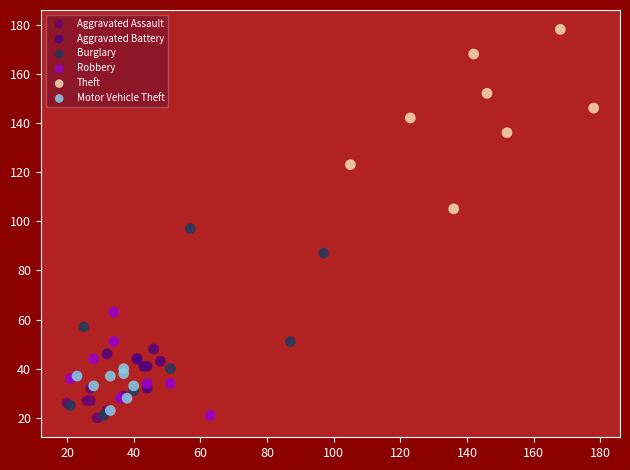

Which series reaches the maximum Y coordinate?

Theft